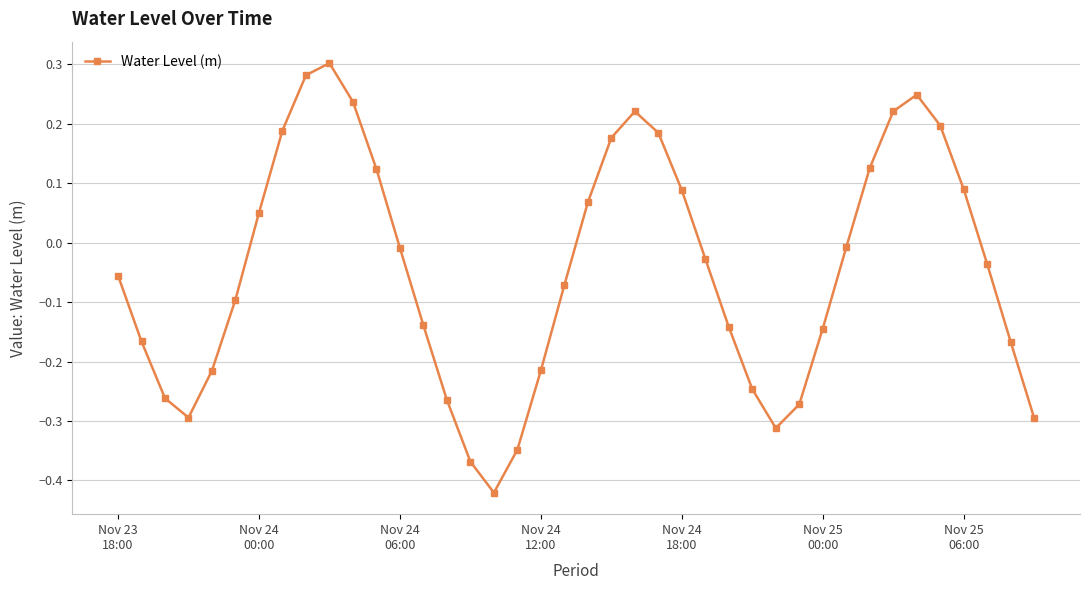

How many interior local peaks (higher than both neighbors) does the data have?

3